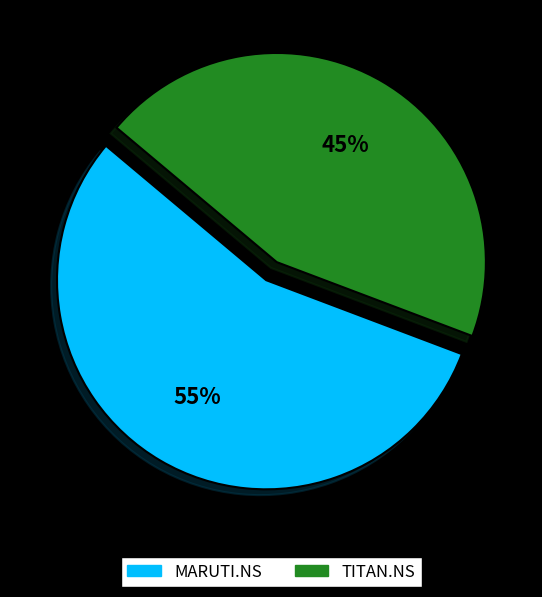

To the nearest percent, what is the combined percentage of TITAN.NS and MARUTI.NS?

100%